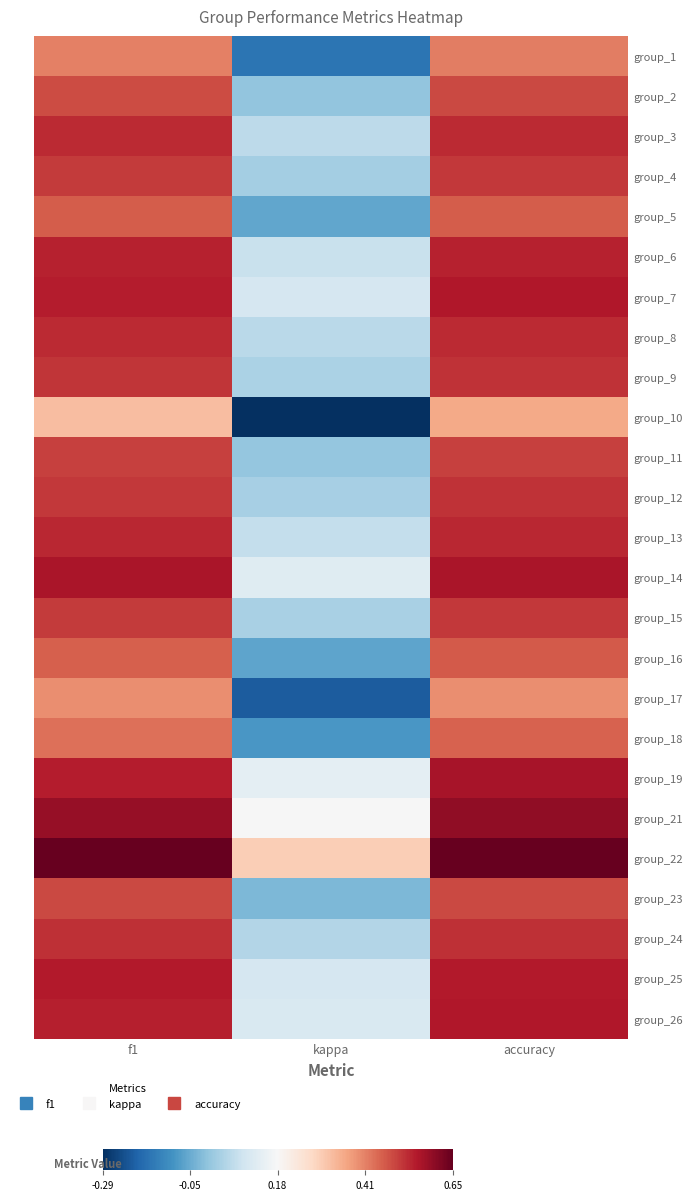

Which label corresponds to the smallest value in the chart?

kappa